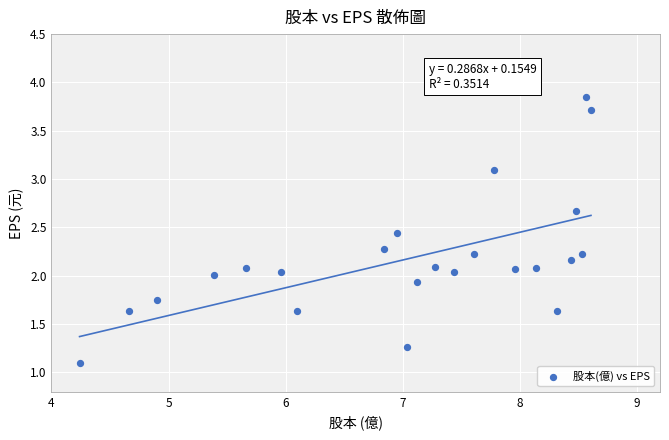

What is the range of X values (max minus min)?

4.4